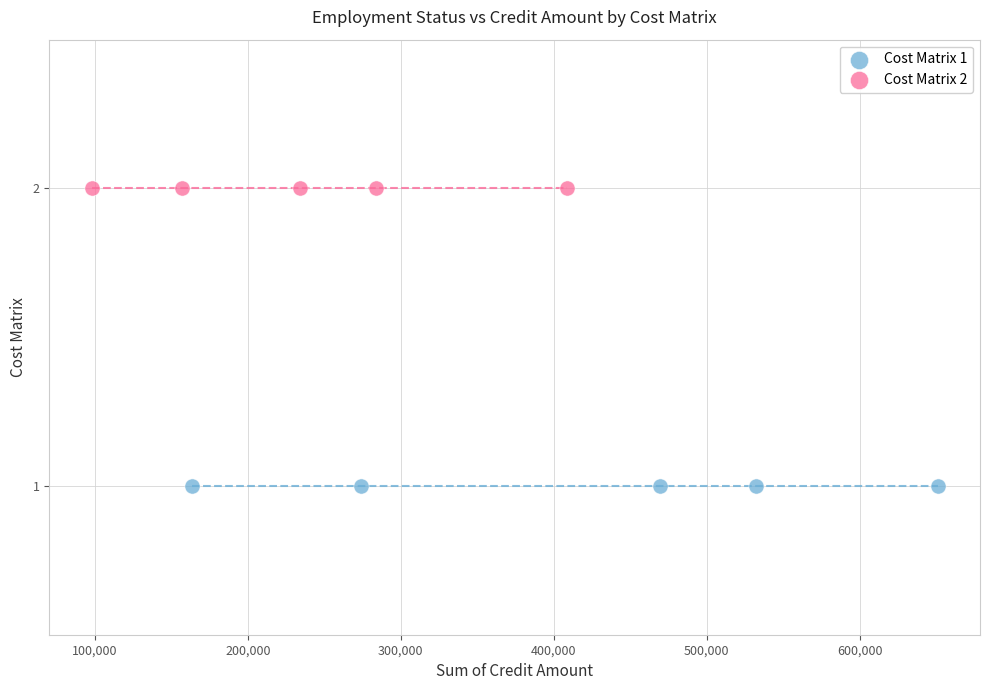

Which series reaches the minimum Y coordinate?

Cost Matrix 1